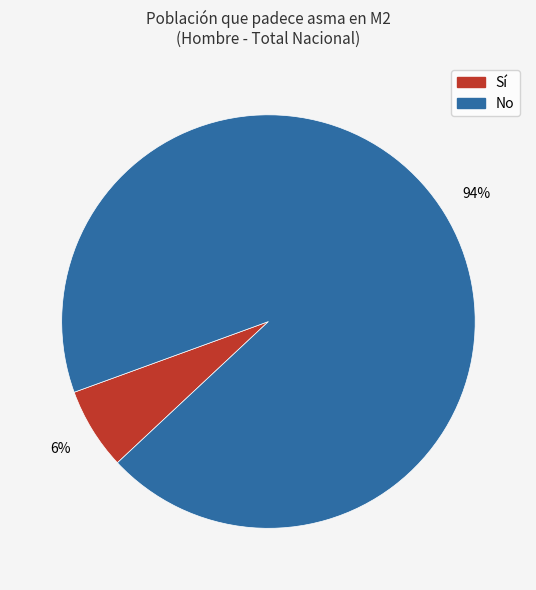

Is there any slice that represents more than half of the pie?

Yes